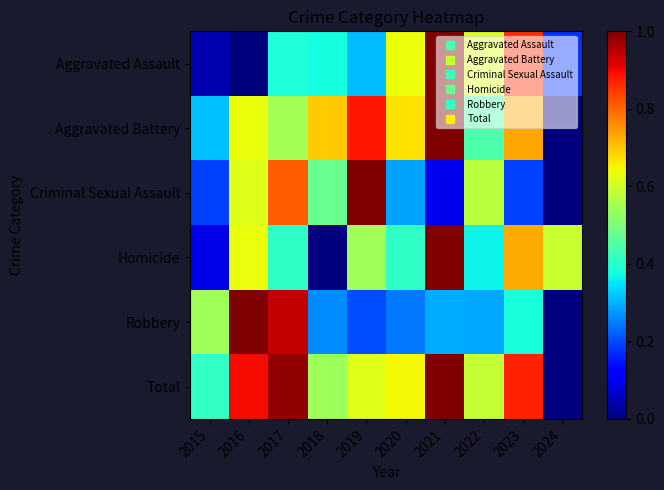

What is the spread (max minus min) of values at 2017?

0.6